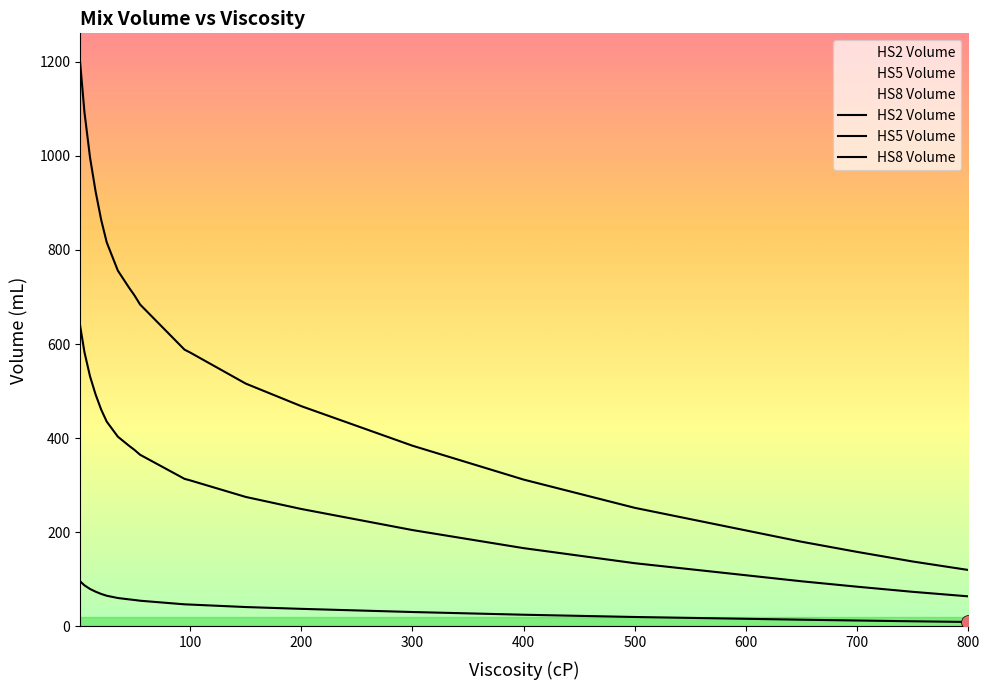

How many lines are shown in the chart?

3